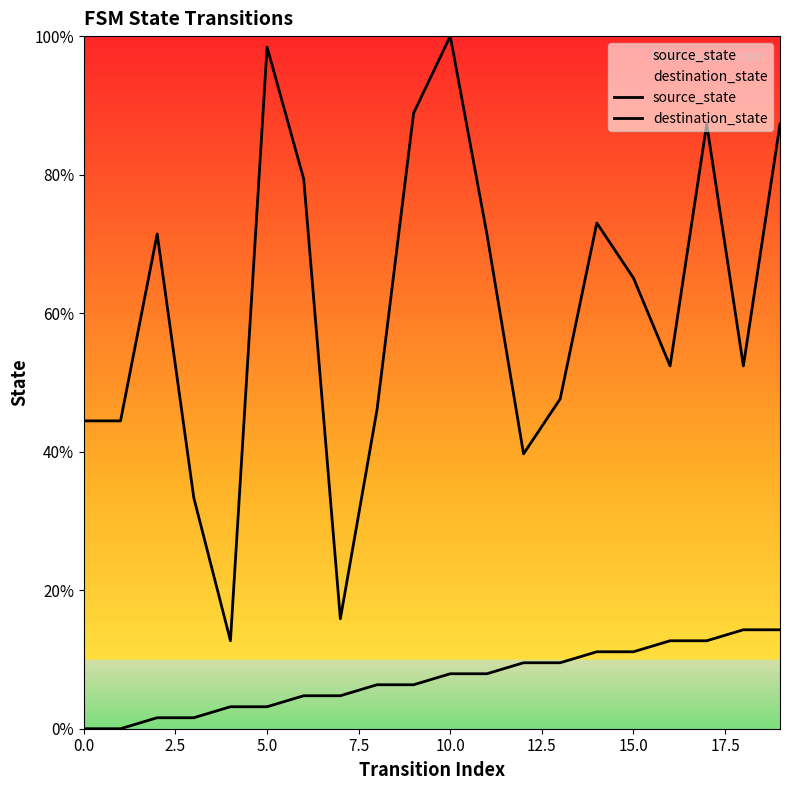

At which label does source_state first exceed 7?

10